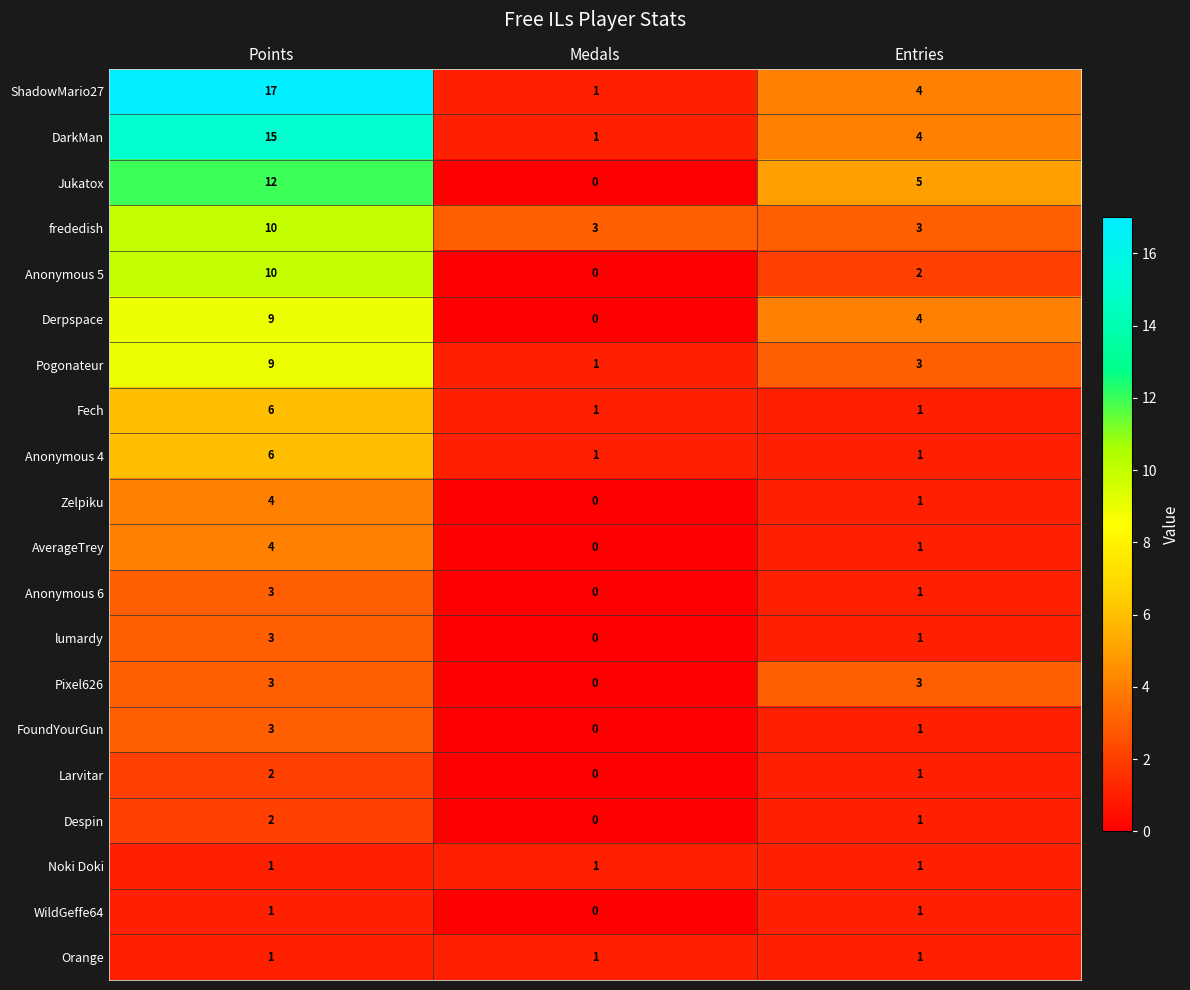

What is the difference between the highest and lowest values at Medals?

3